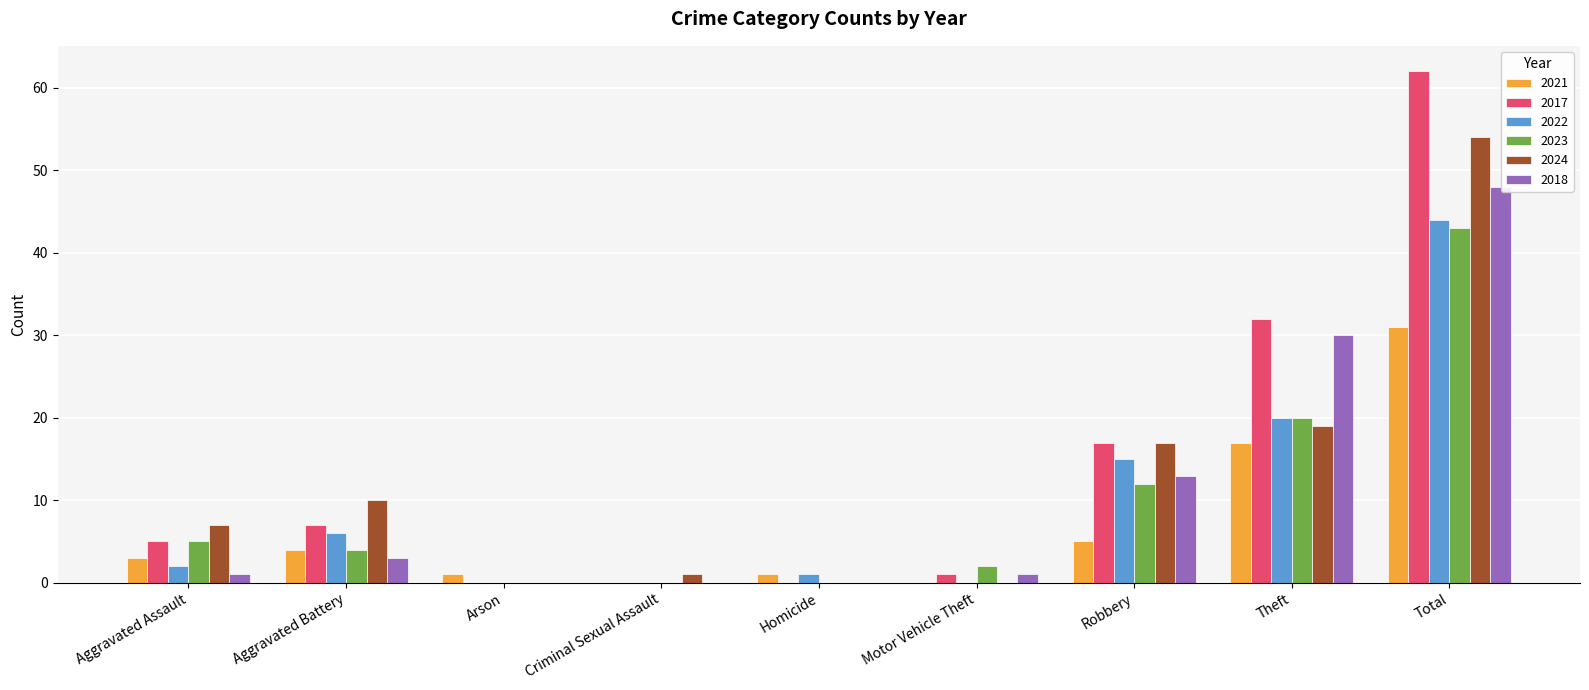

What is the sum of all 2018 values?

96